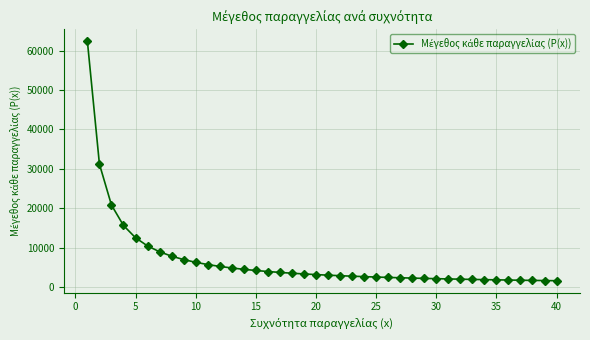

What is the average value?

6674.5